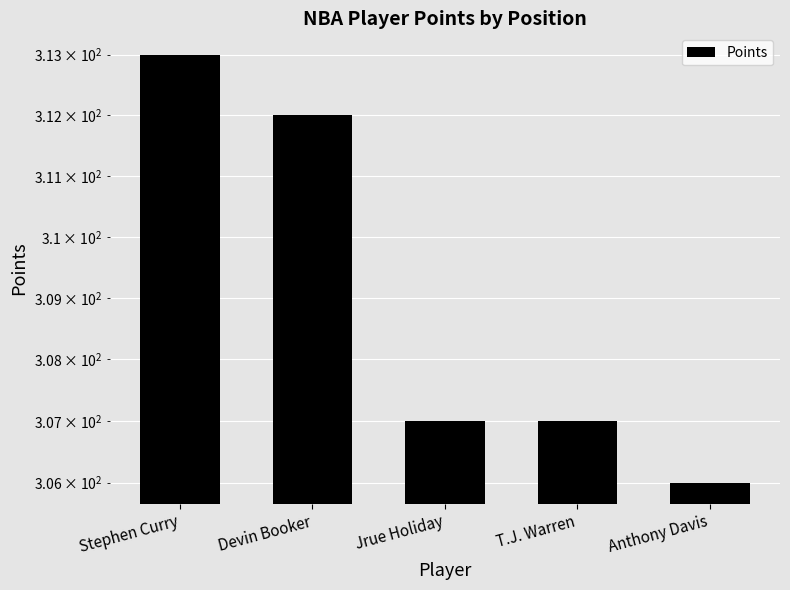

Reading right to left, what are all the values shown in this chart?

Anthony Davis=306	T.J. Warren=307	Jrue Holiday=307	Devin Booker=312	Stephen Curry=313